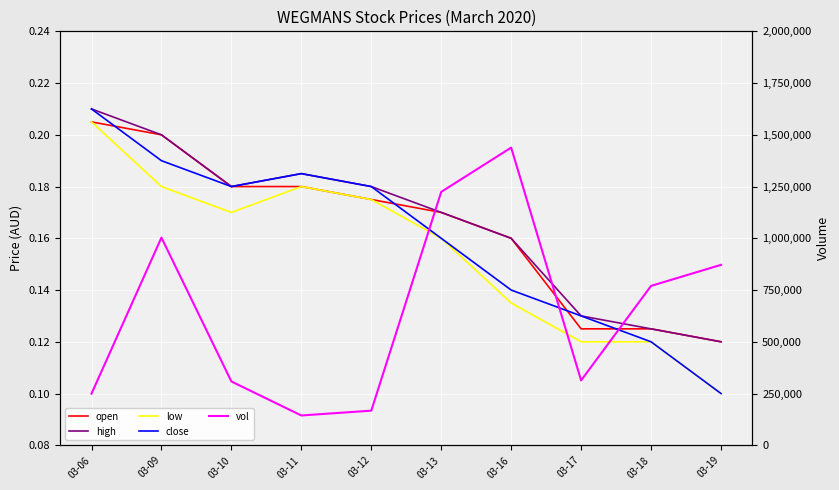

Reading right to left, transcribe all the data shown in this chart.

open: 0.1	0.1	0.1	0.2	0.2	0.2	0.2	0.2	0.2	0.2
high: 0.1	0.1	0.1	0.2	0.2	0.2	0.2	0.2	0.2	0.2
low: 0.1	0.1	0.1	0.1	0.2	0.2	0.2	0.2	0.2	0.2
close: 0.1	0.1	0.1	0.1	0.2	0.2	0.2	0.2	0.2	0.2
vol: 871700.0	770000.0	313400.0	1438200.0	1224200.0	167200.0	143900.0	308300.0	1003400.0	249300.0